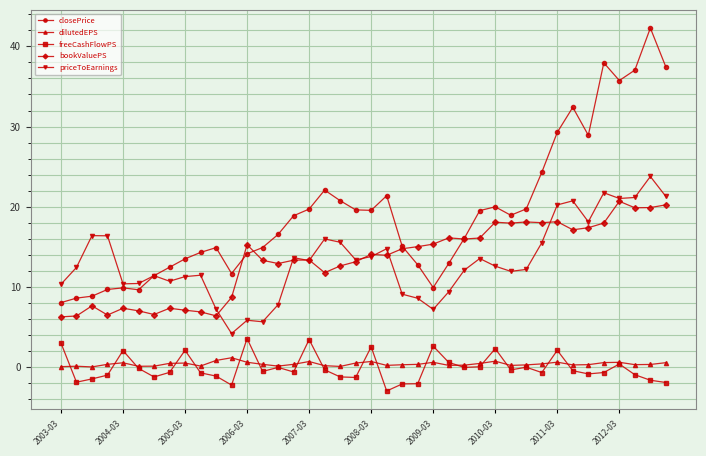

What is the minimum value shown in the chart?

-3.0